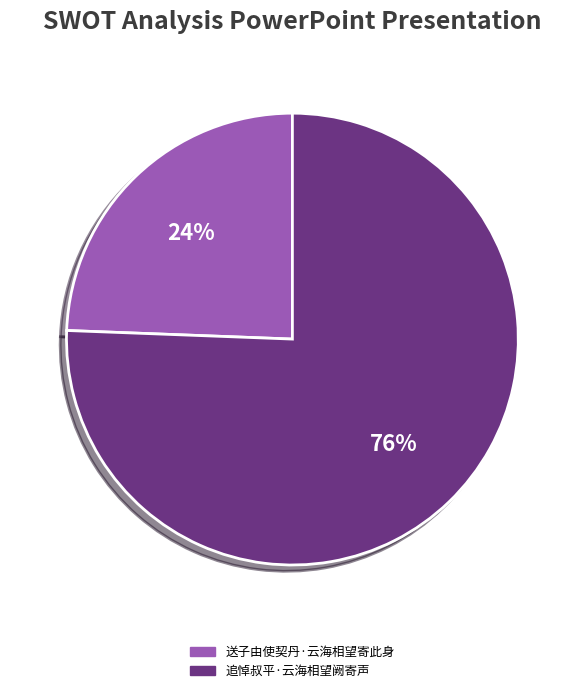

Between 追悼叔平·云海相望阙寄声 and 送子由使契丹·云海相望寄此身, which is larger?

追悼叔平·云海相望阙寄声